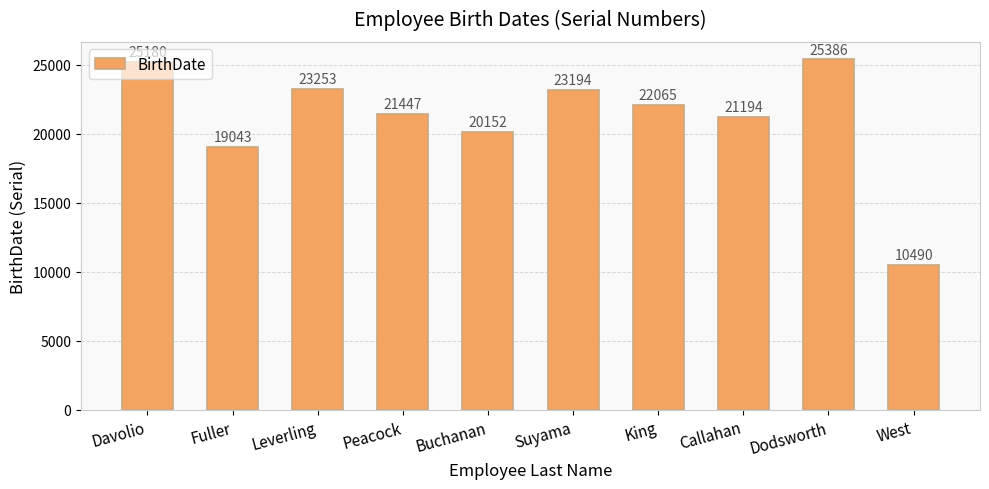

What is the value of the 2nd bar from the left?

19043